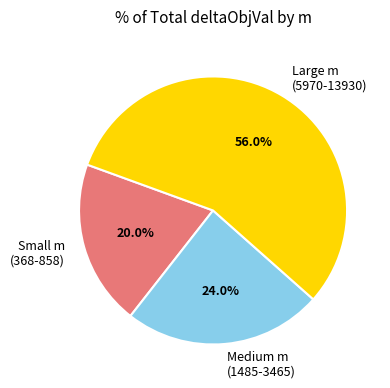

Is there a majority slice in this chart?

Yes